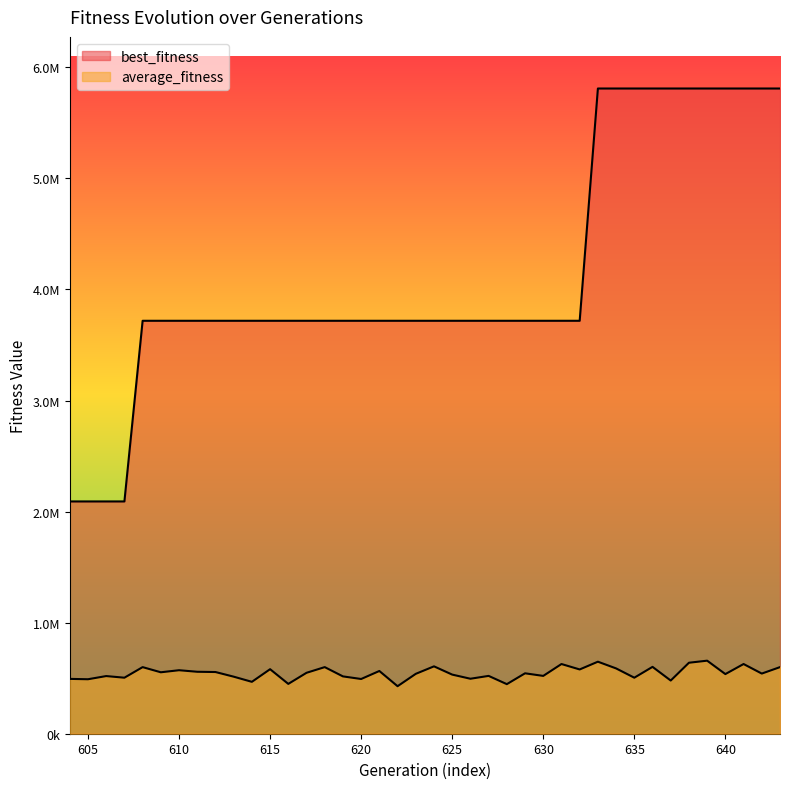

Which category has the highest value across all series?

633